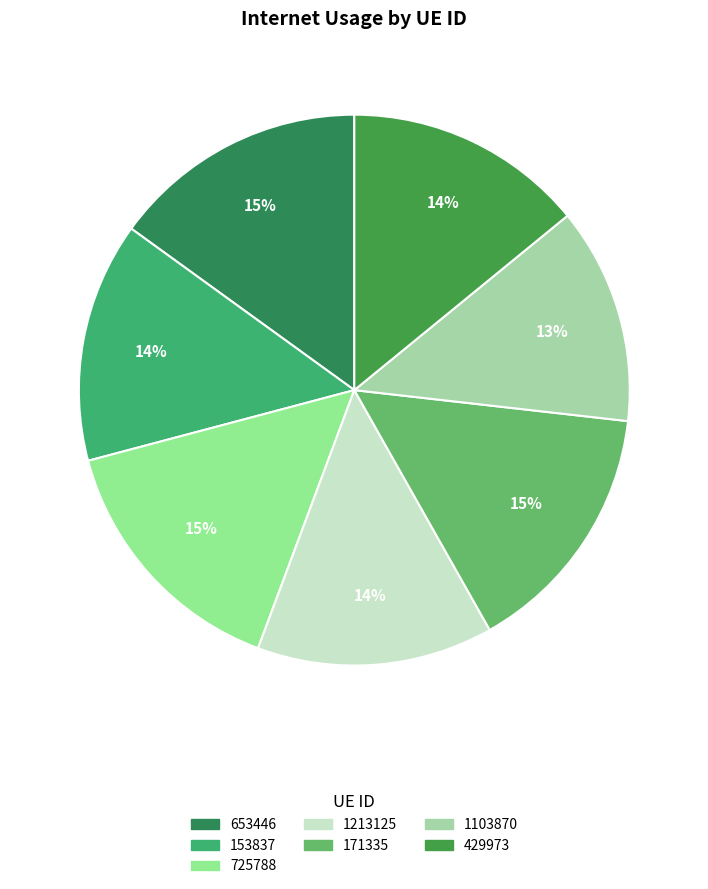

To the nearest percent, what is the difference between the 725788 and 1103870 slice percentages?

2%